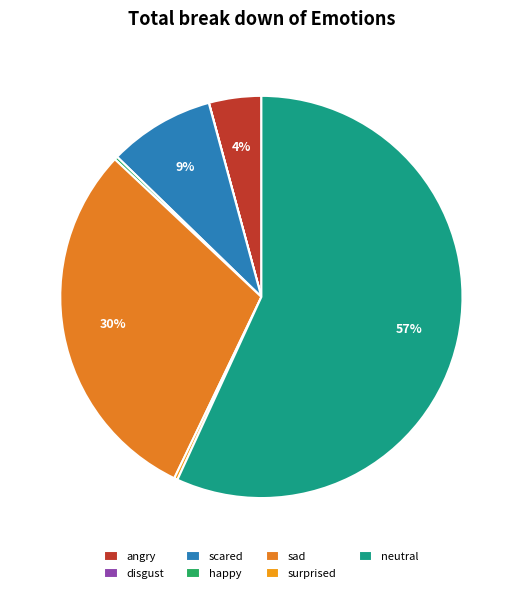

Count the number of slices in the pie.

7